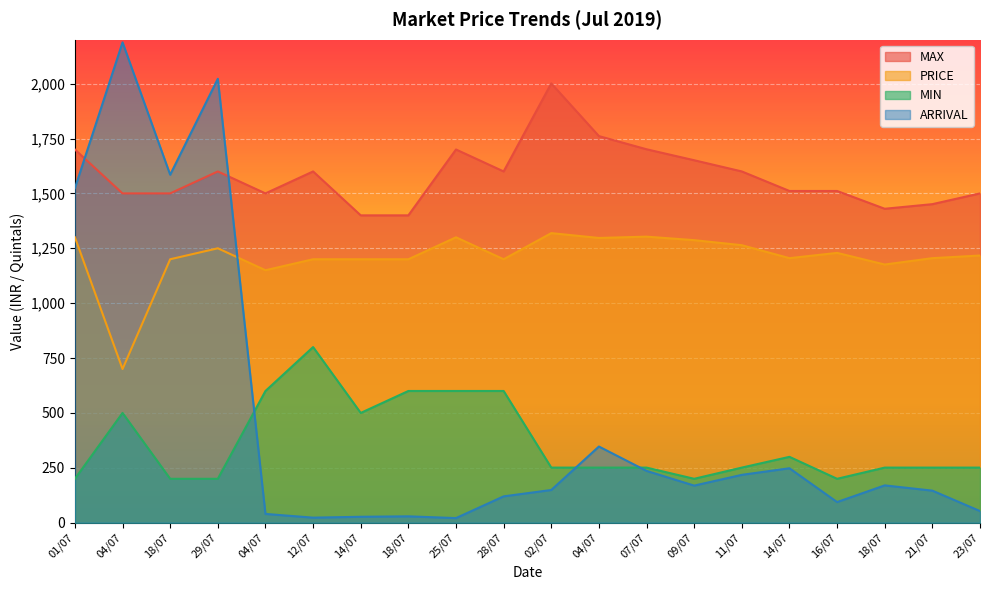

What are all the series names shown in the legend?

MAX, PRICE, MIN, ARRIVAL